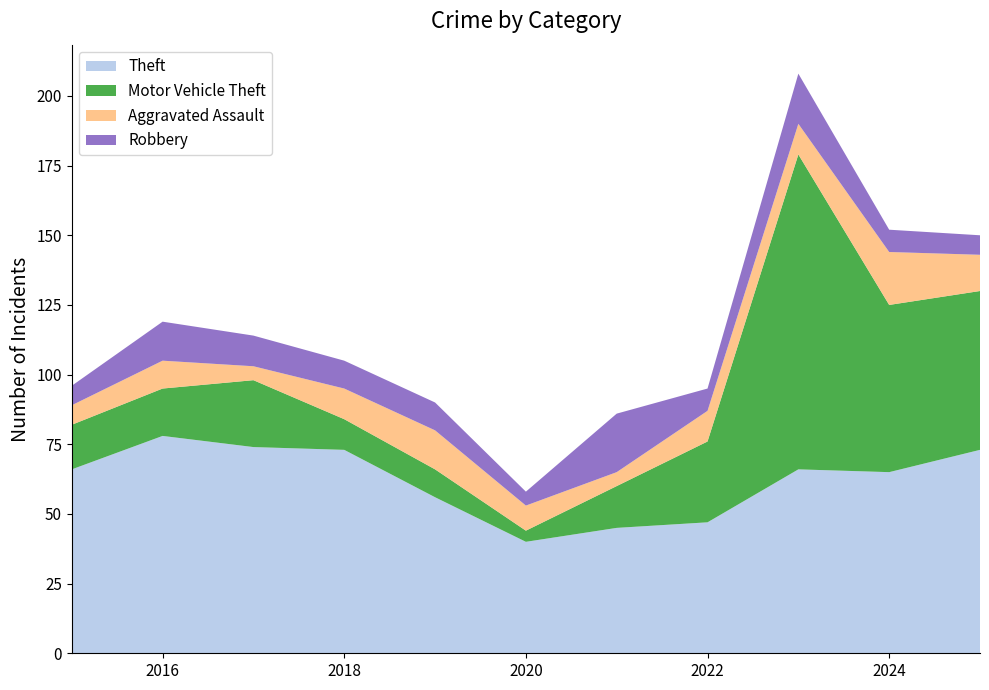

Reading left to right, list all the values displayed in this chart.

Theft: 66	78	74	73	56	40	45	47	66	65	73
Motor Vehicle Theft: 16	17	24	11	10	4	15	29	113	60	57
Aggravated Assault: 7	10	5	11	14	9	5	11	11	19	13
Robbery: 7	14	11	10	10	5	21	8	18	8	7